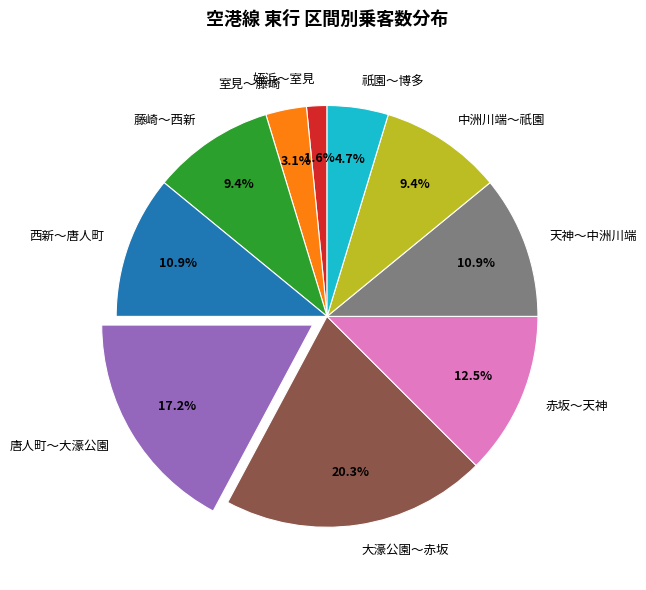

Does 姪浜～室見 represent more than half of the total?

No